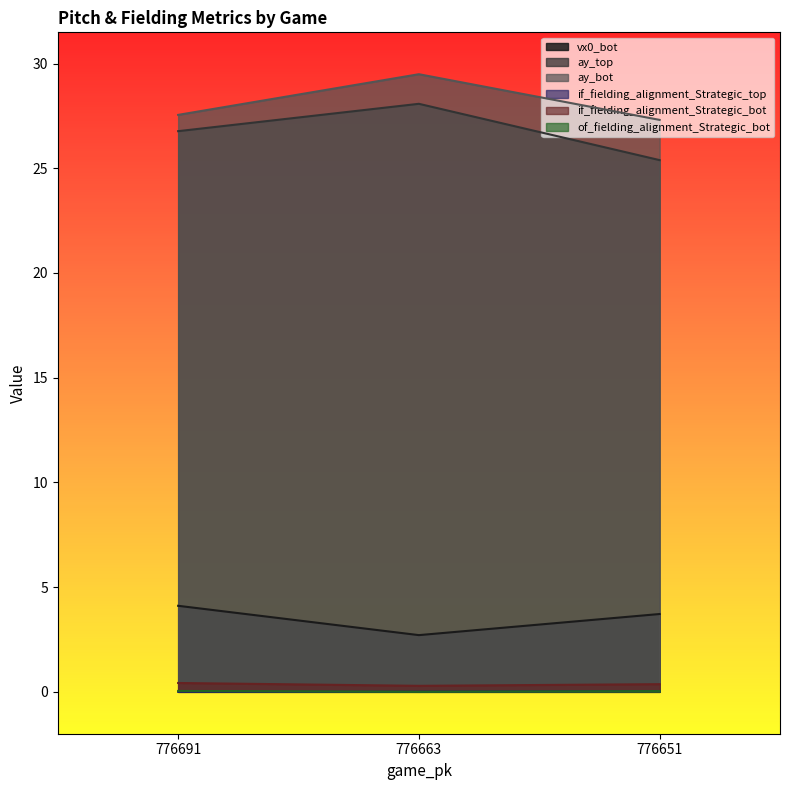

Is the value of of_fielding_alignment_Strategic_bot at 776691 greater than the value of ay_bot at 776663?

No